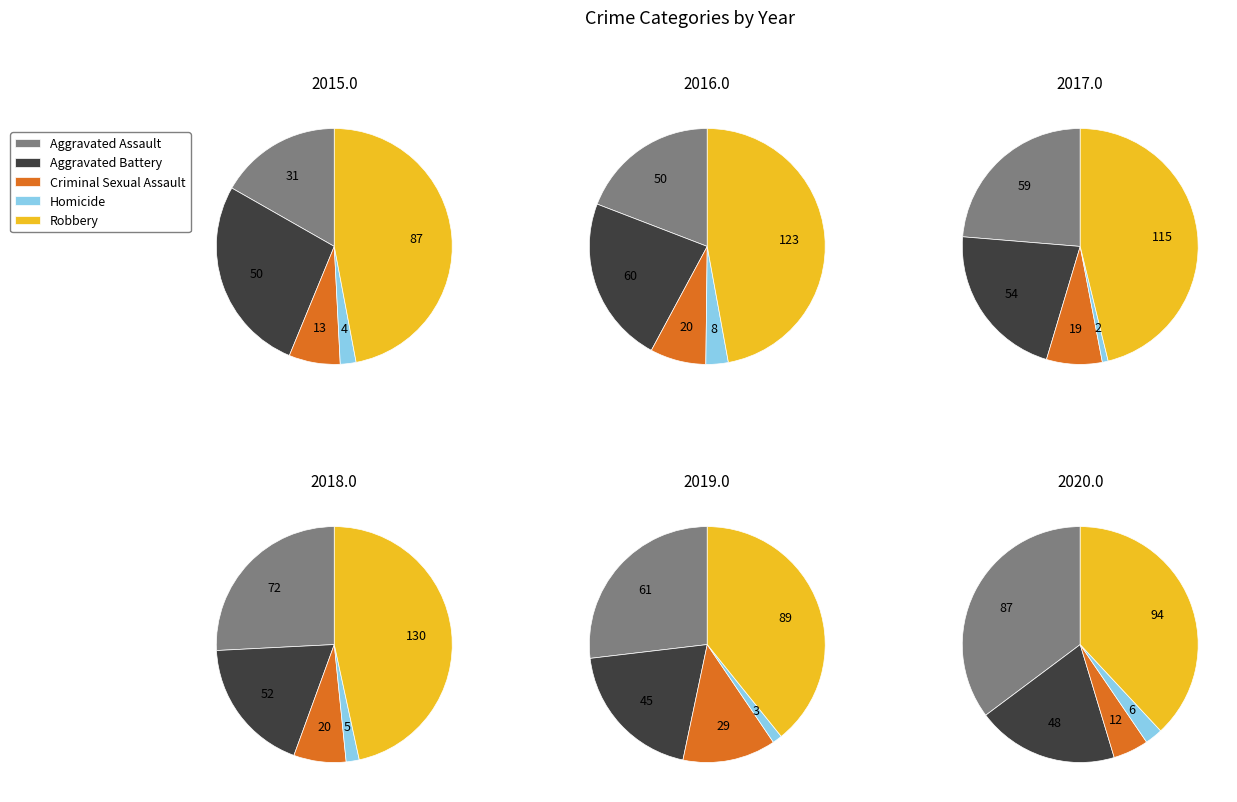

To the nearest percent, what percentage of the pie is Criminal Sexual Assault?

8%